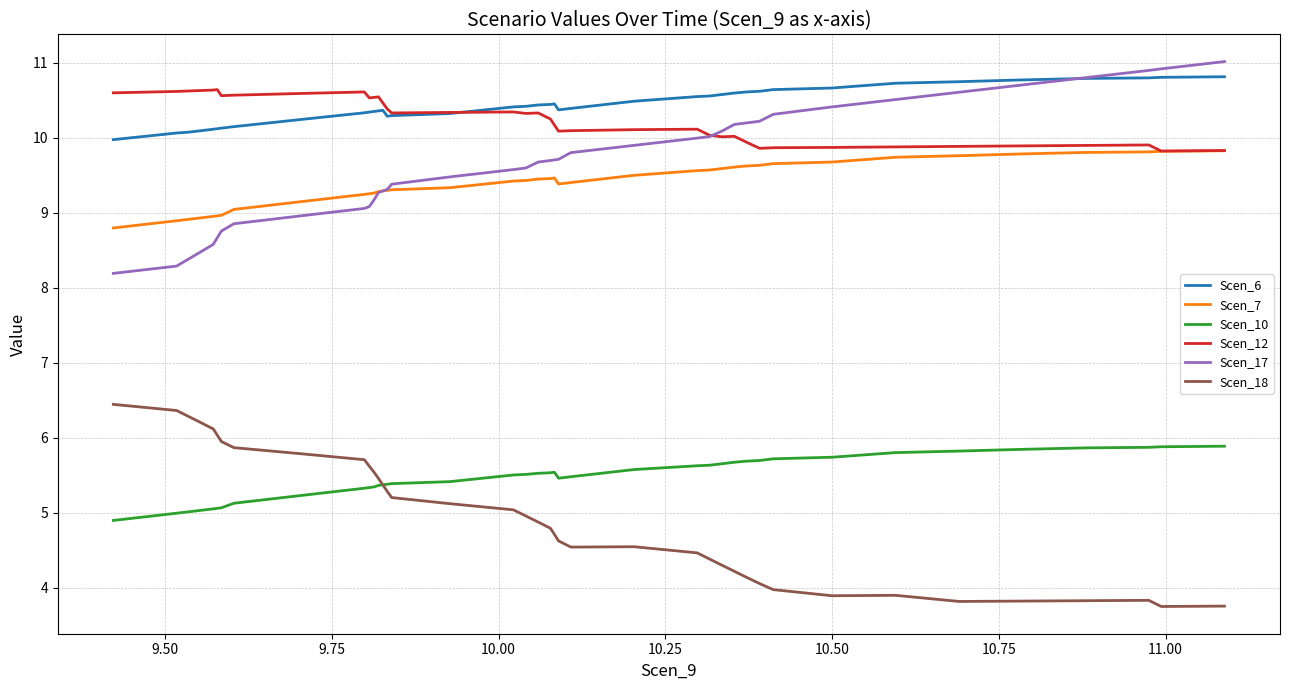

What is the lowest value of the Scen_12 series?

9.8